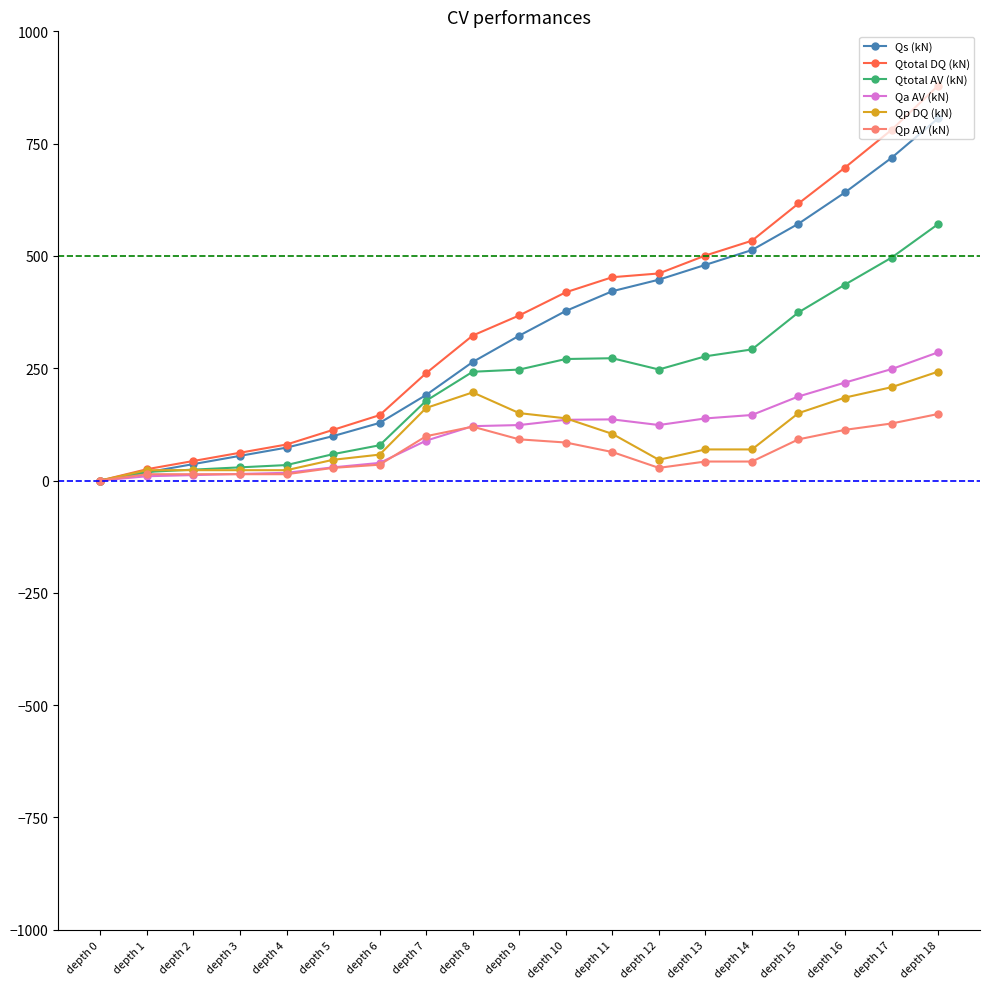

What is the average value of the Qp AV (kN) series?

61.6